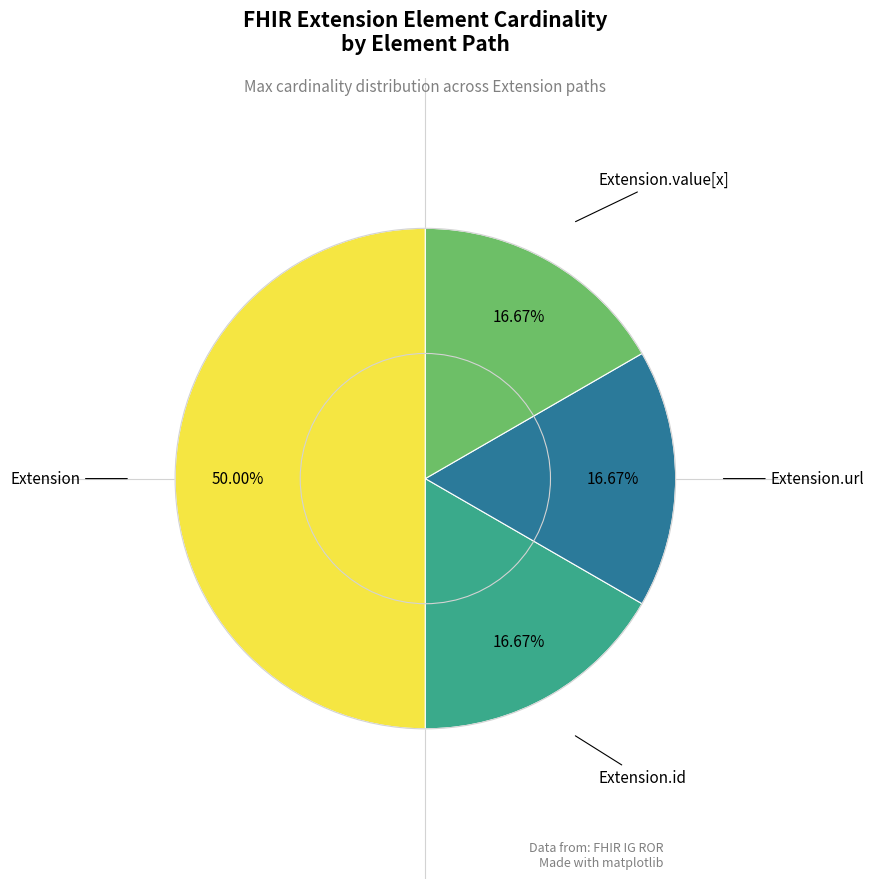

Count the number of slices in the pie.

4